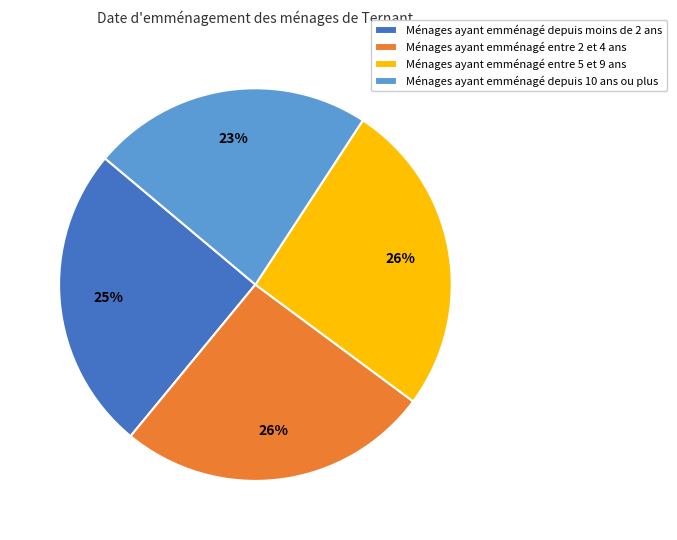

Which category has the smallest portion of the pie?

Ménages ayant emménagé depuis 10 ans ou plus